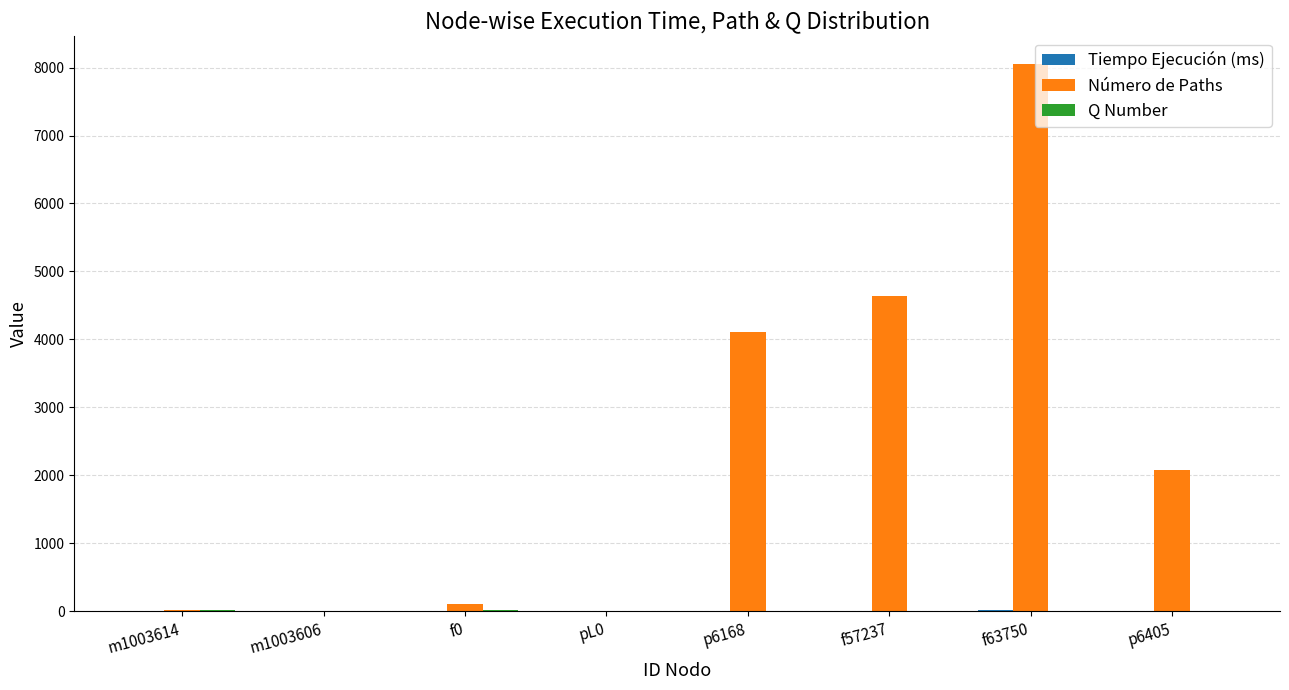

Which series has the largest total across all categories?

Número de Paths